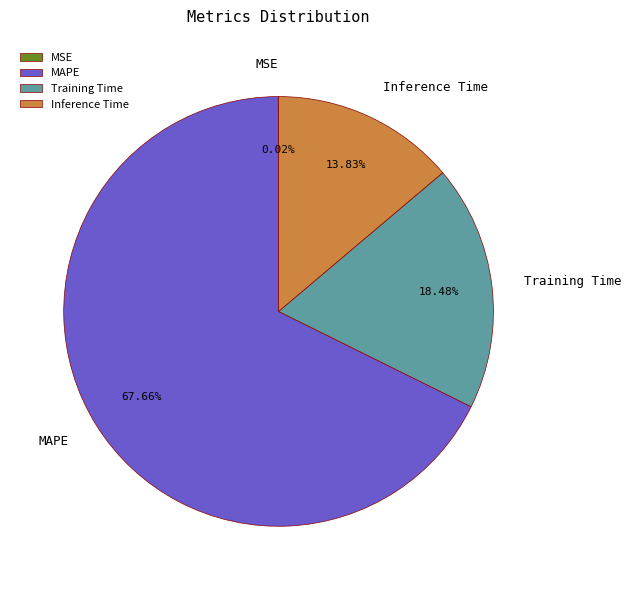

Which slice is the largest?

MAPE